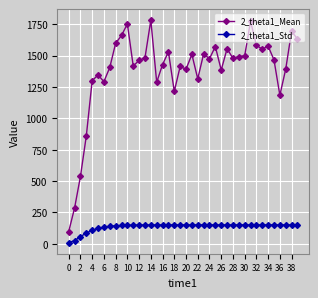

Which series has the widest spread of values?

2_theta1_Mean